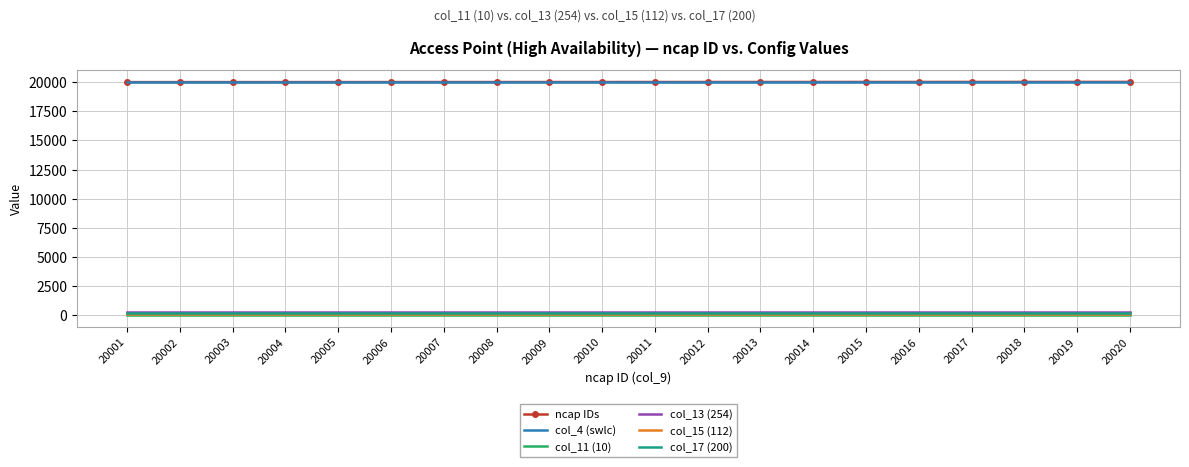

True or false: ncap IDs and col_15 (112) intersect in this chart.

False